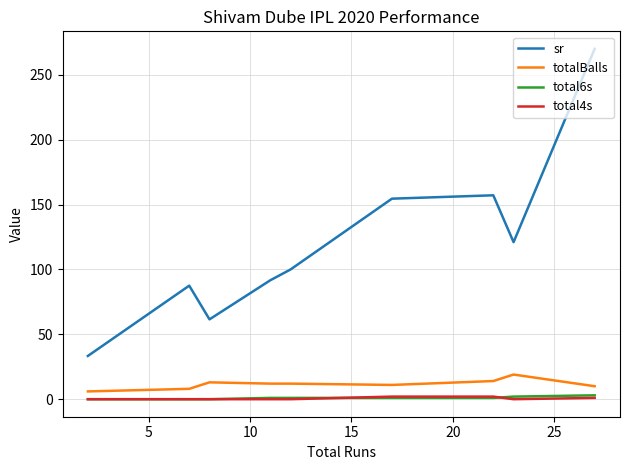

True or false: totalBalls and total6s intersect in this chart.

False